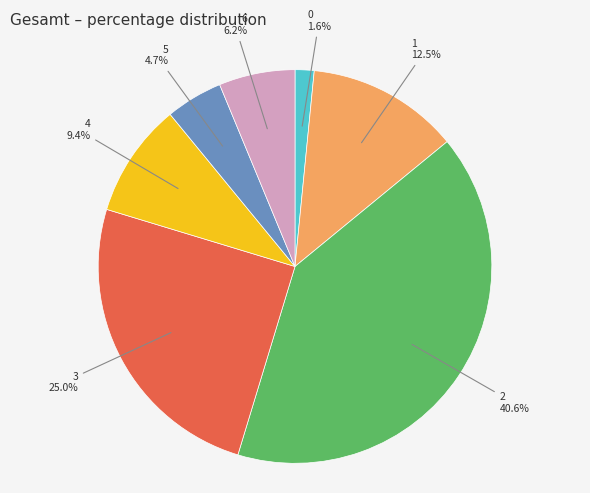

Rank the categories by value from lowest to highest.

0, 5, 6, 4, 1, 3, 2